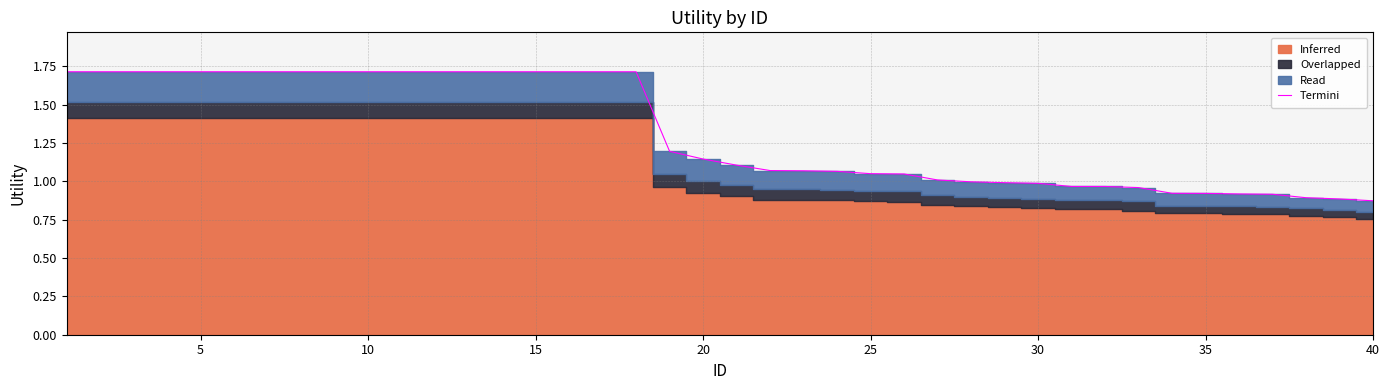

Is it true that the value at 15 is 1.7?

True